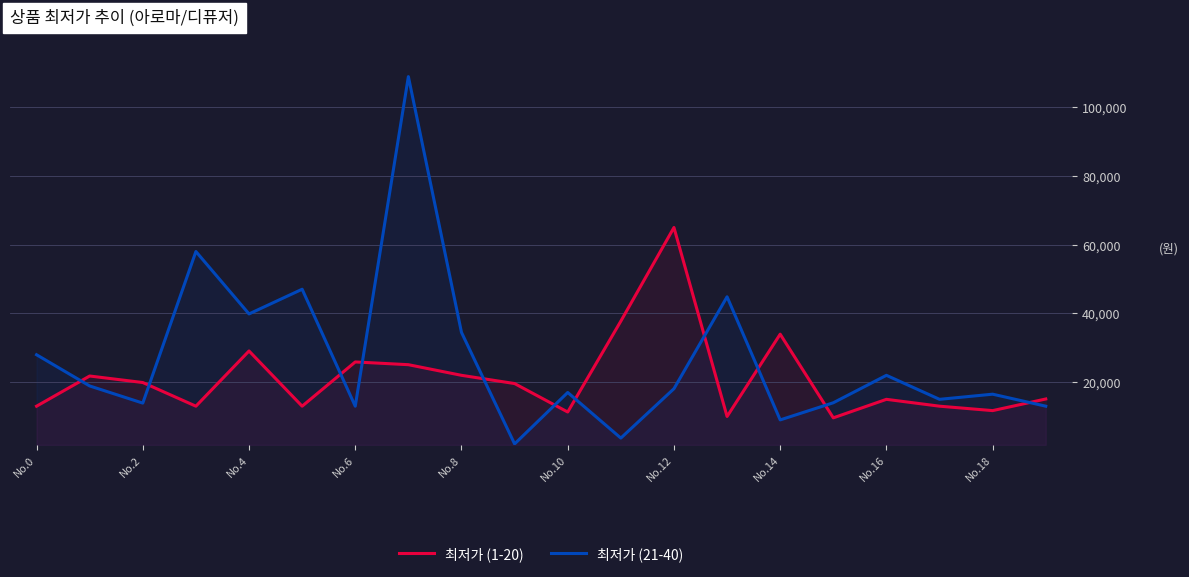

Which series has the largest range (max minus min)?

최저가 (21-40)